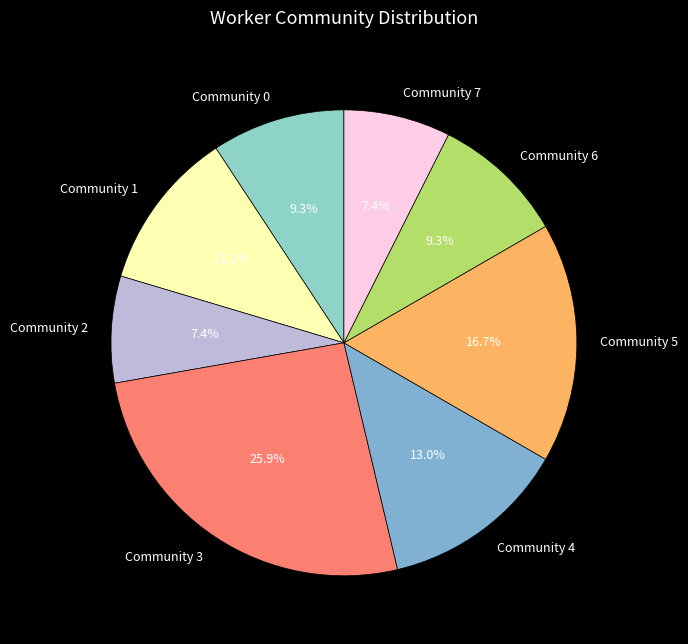

Approximately how many times larger is the value at Community 5 compared to Community 3?

0.6